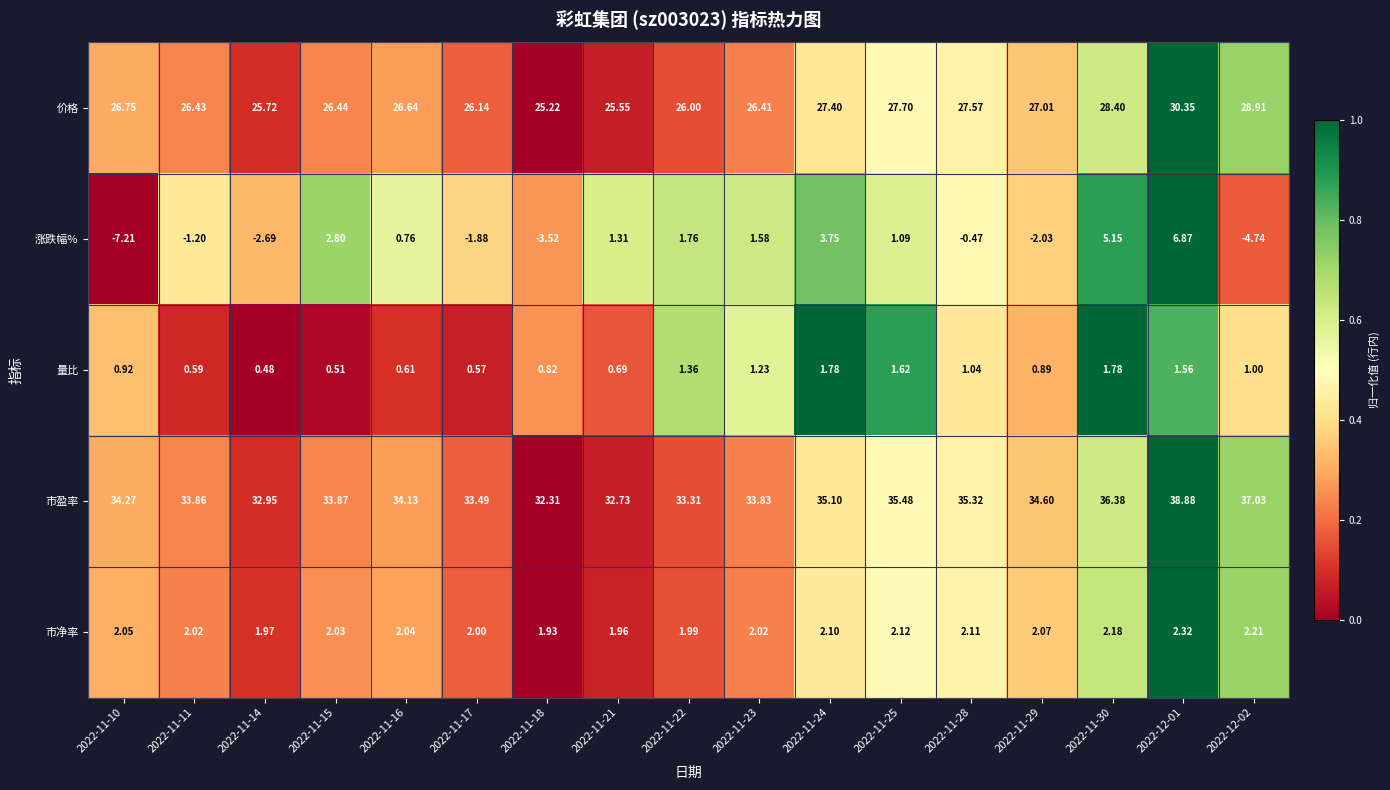

Between 2022-11-11 and 2022-11-21, which series saw the biggest shift?

涨跌幅%